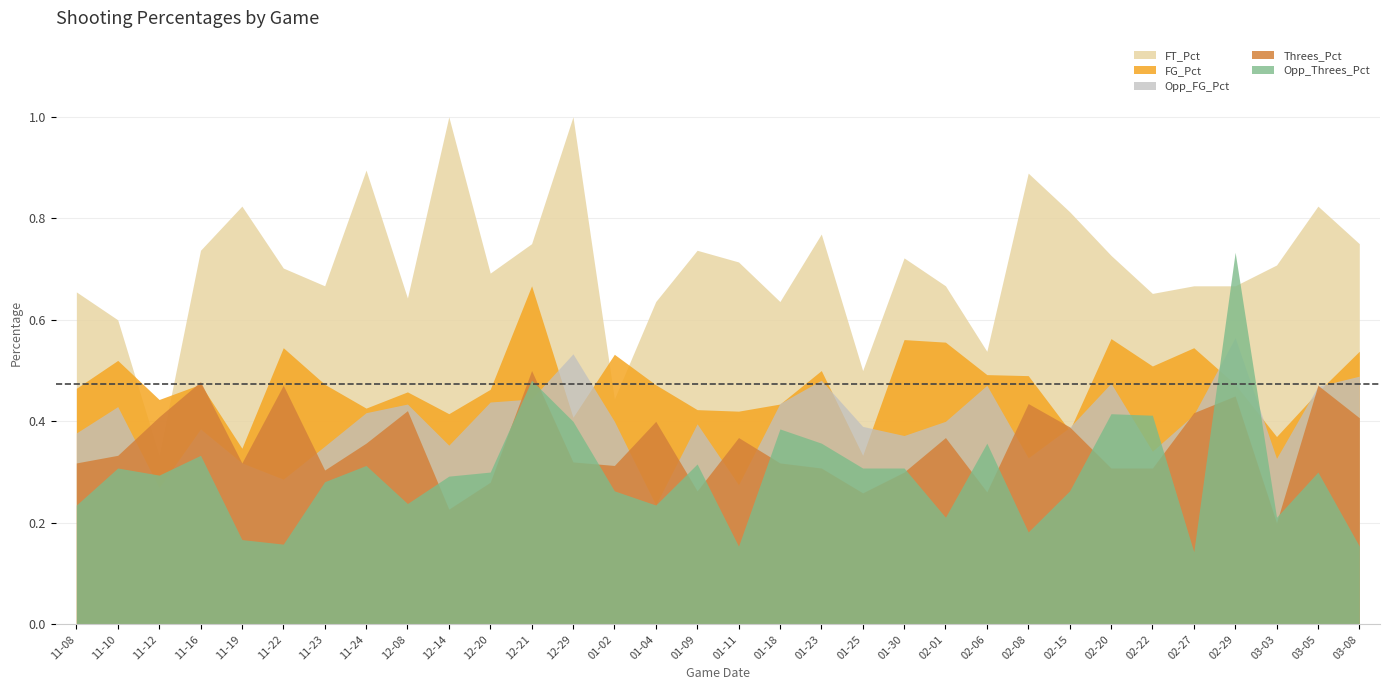

What is the value of the FT_Pct point at the 17th from the left?

0.7